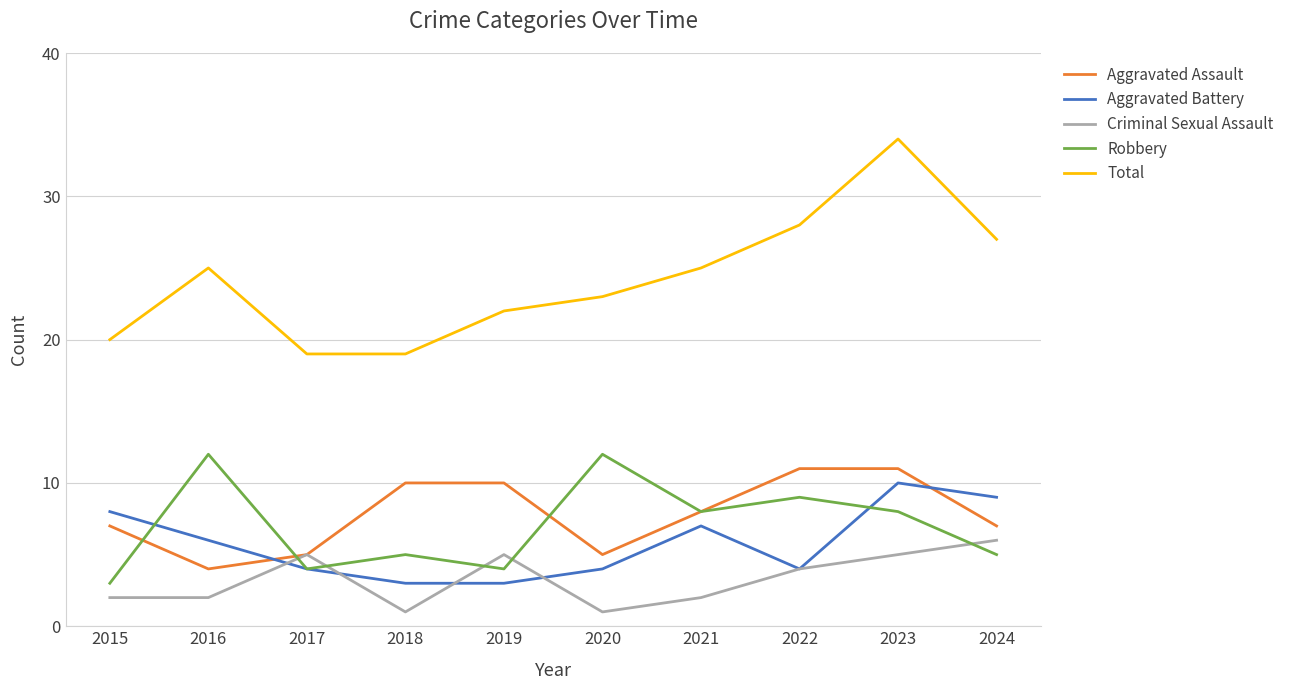

Reading left to right, list all the values displayed in this chart.

Aggravated Assault: 2015=7	2016=4	2017=5	2018=10	2019=10	2020=5	2021=8	2022=11	2023=11	2024=7
Aggravated Battery: 2015=8	2016=6	2017=4	2018=3	2019=3	2020=4	2021=7	2022=4	2023=10	2024=9
Criminal Sexual Assault: 2015=2	2016=2	2017=5	2018=1	2019=5	2020=1	2021=2	2022=4	2023=5	2024=6
Robbery: 2015=3	2016=12	2017=4	2018=5	2019=4	2020=12	2021=8	2022=9	2023=8	2024=5
Total: 2015=20	2016=25	2017=19	2018=19	2019=22	2020=23	2021=25	2022=28	2023=34	2024=27